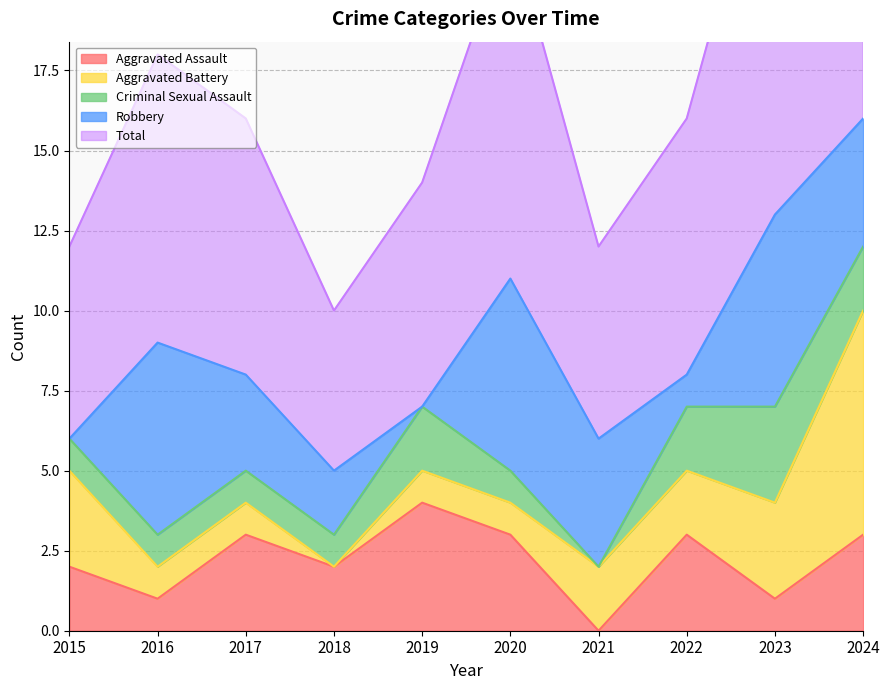

List the labels in order of Criminal Sexual Assault value, largest first.

2023, 2019, 2022, 2024, 2015, 2016, 2017, 2018, 2020, 2021